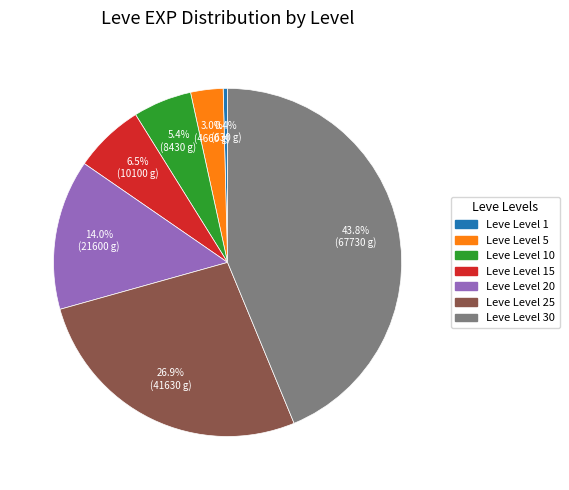

Is there a majority slice in this chart?

No